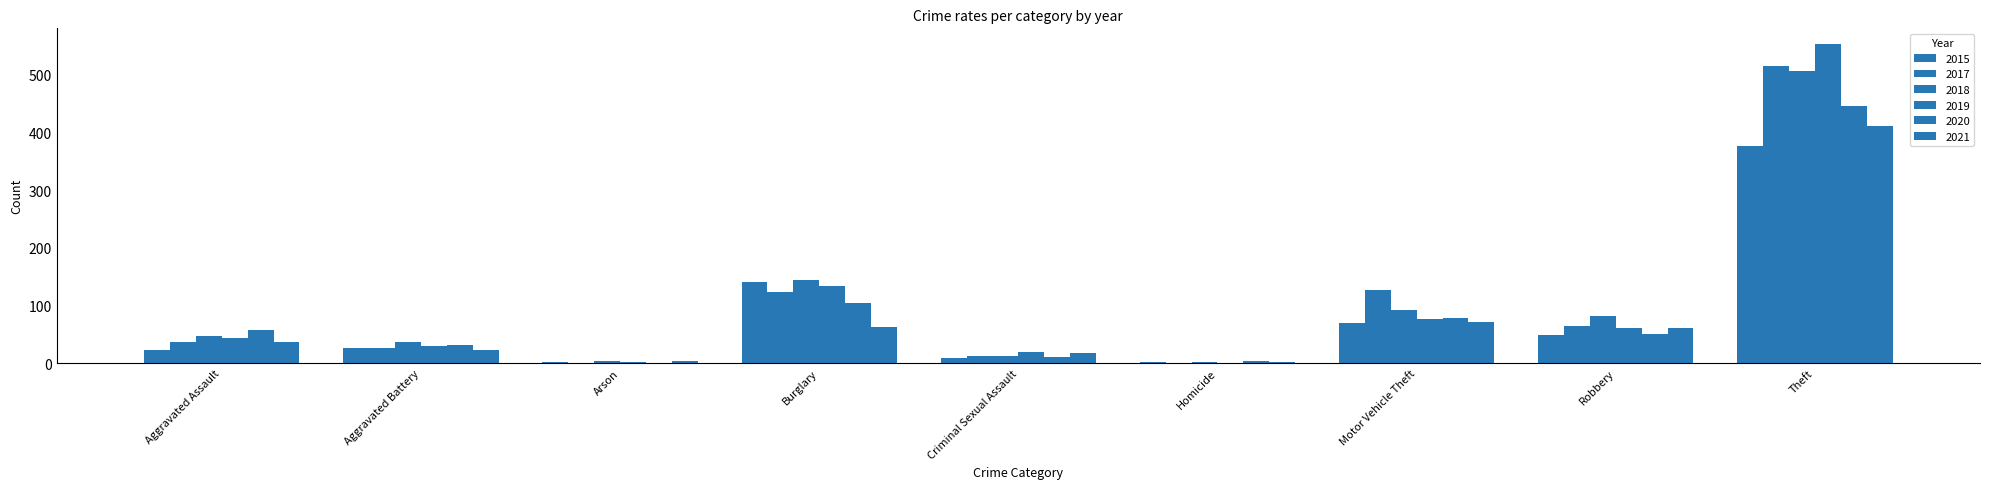

Between Theft and Aggravated Battery, which is larger?

Theft